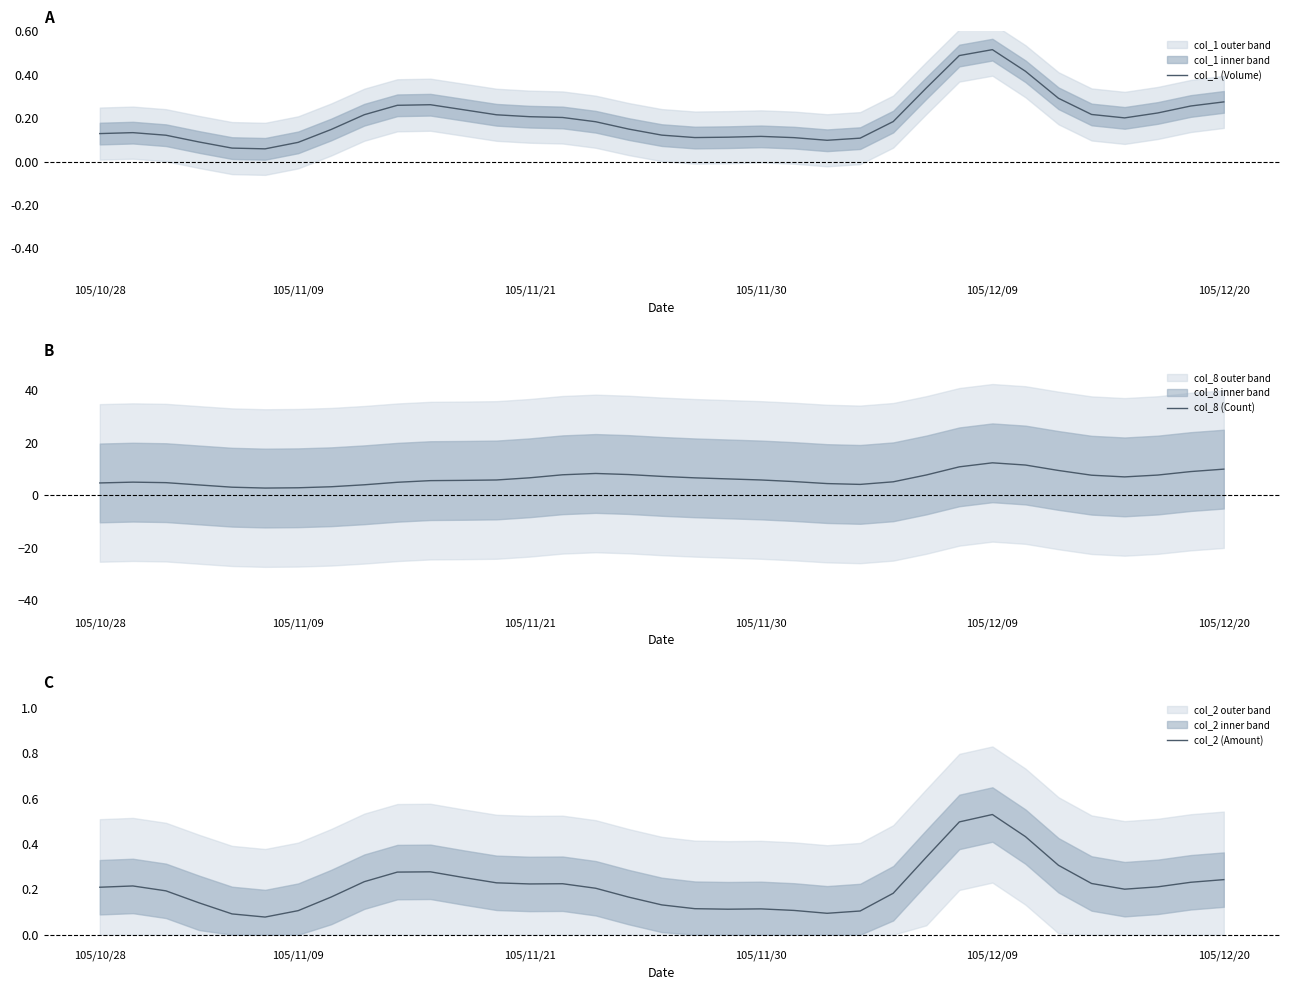

Which has a higher value, 7 or 15?

15